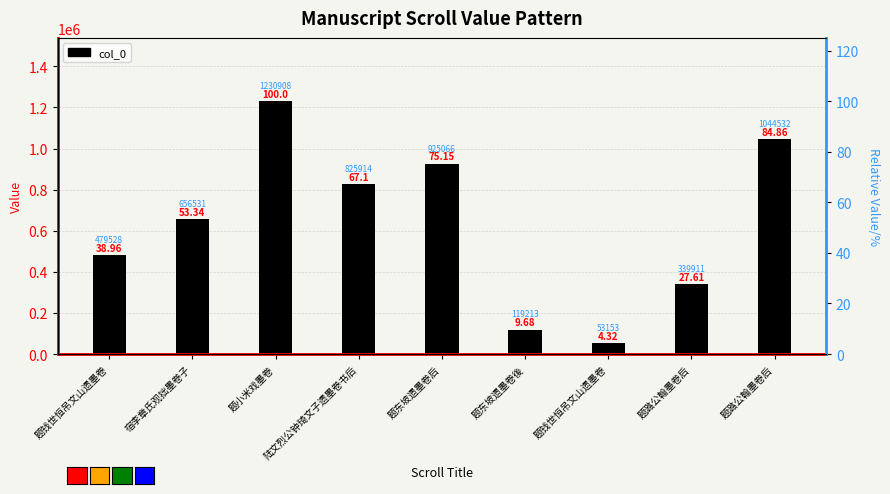

Where is the data nearest to the value 642030?

宿李章氏观拙墨卷子